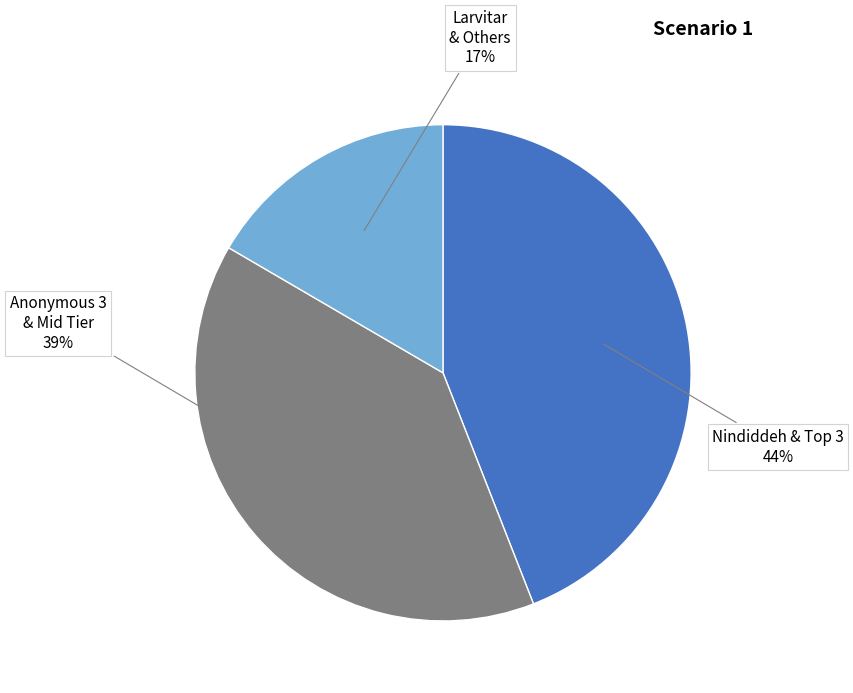

To the nearest percent, what portion does Anonymous 3 & Mid Tier represent?

39%